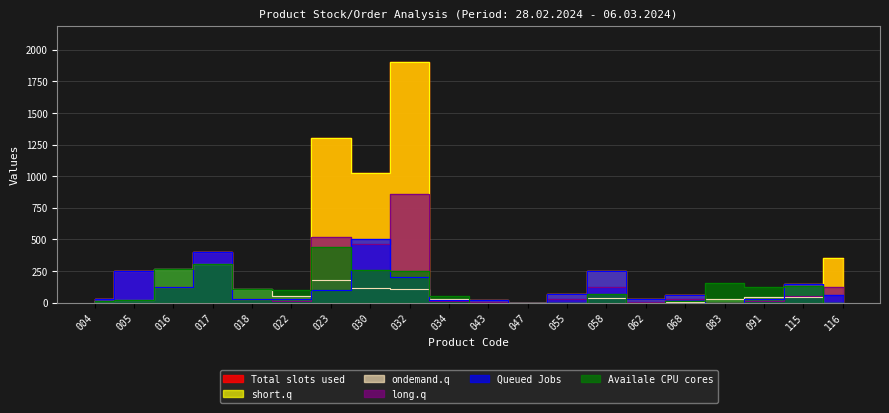

How many lines are shown in the chart?

6